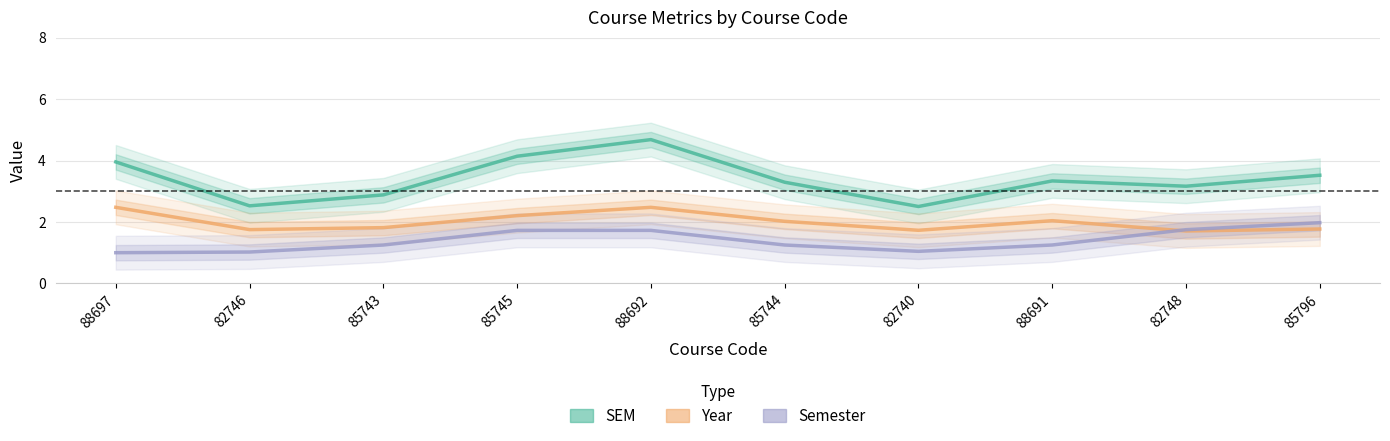

What is the difference between the highest and lowest values at 85744?

2.0